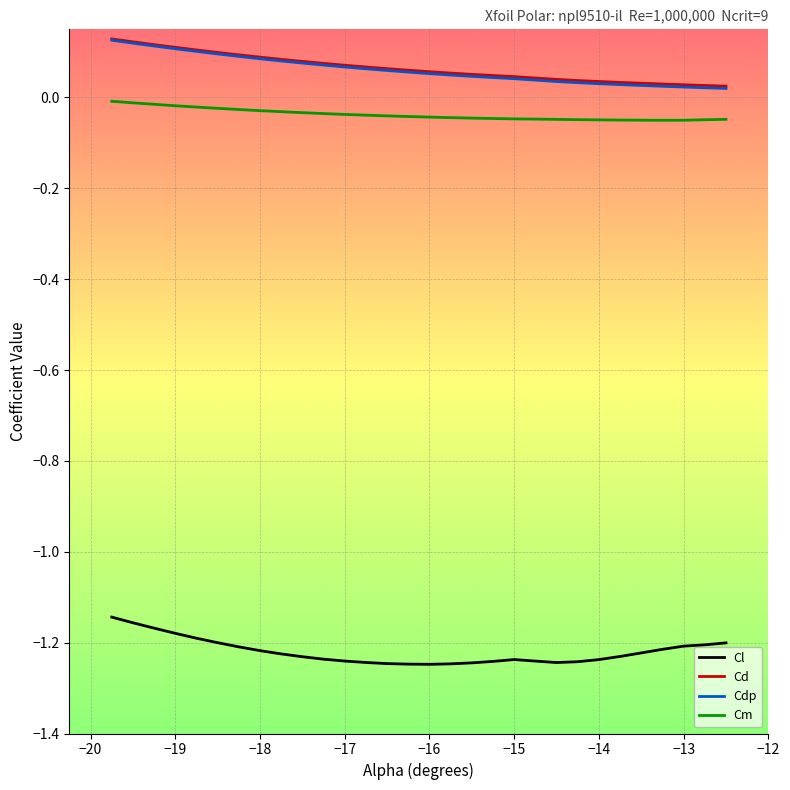

True or false: Cl and Cm cross at least once.

False